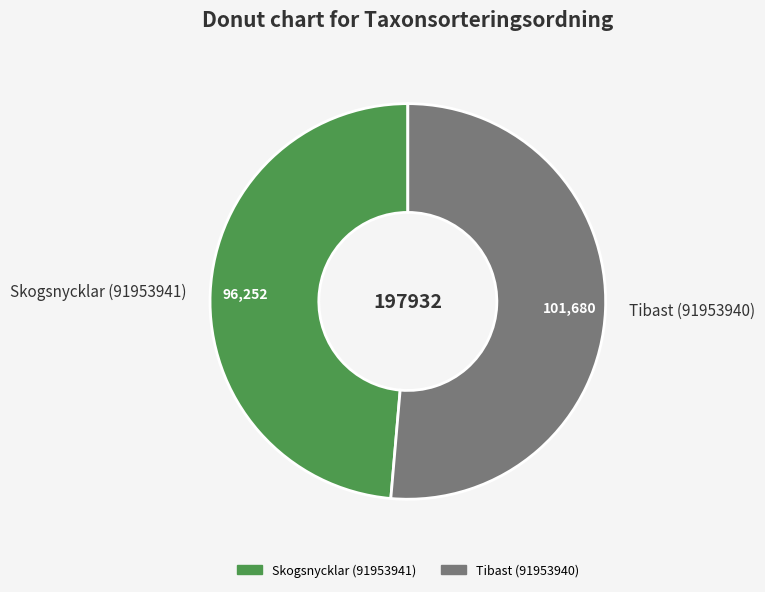

What is the ratio of the value at Skogsnycklar (91953941) to the value at Tibast (91953940)?

0.9